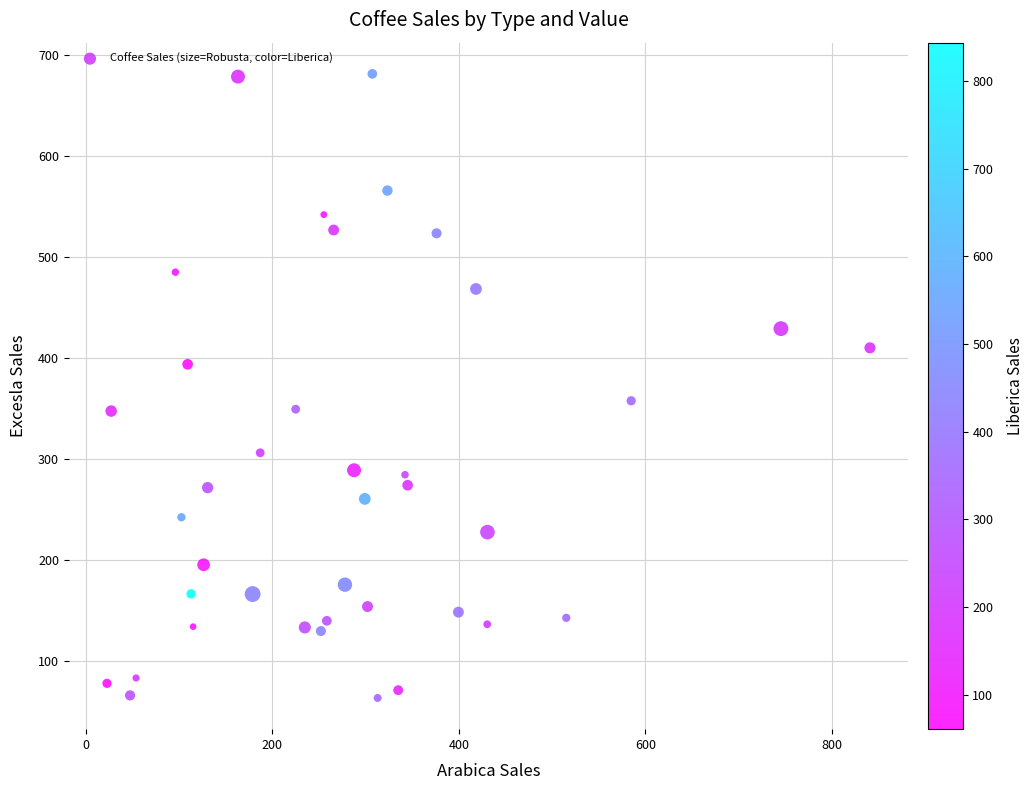

What Y value in the scatter plot is closest to 372?

357.4